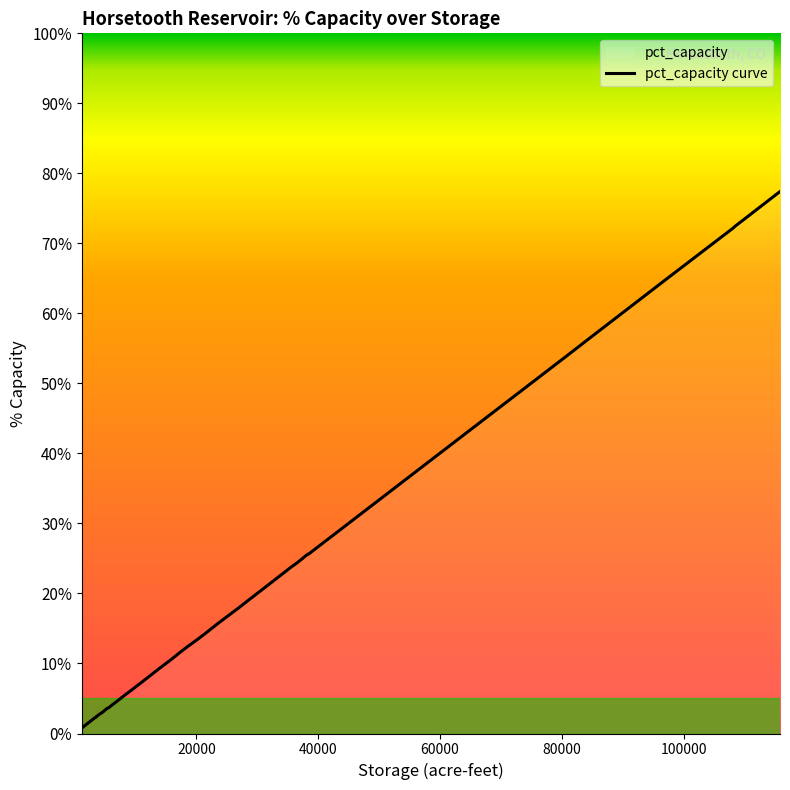

How many values are below 15?

20